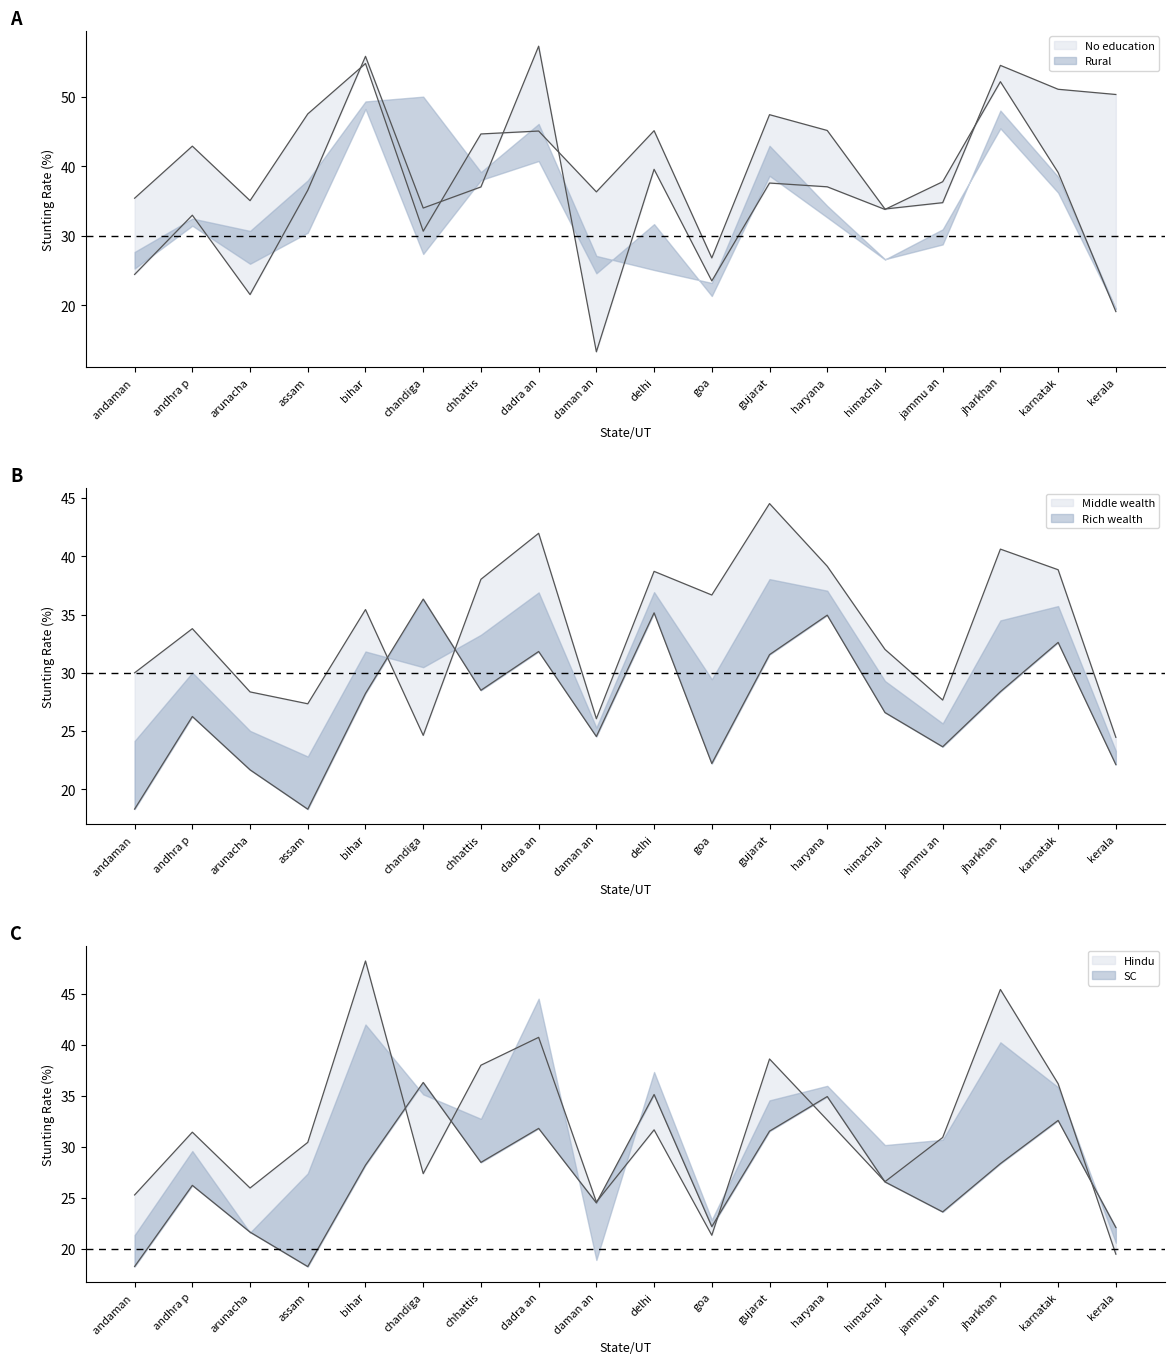

Where is Rich nearest to the value 27?

himachal